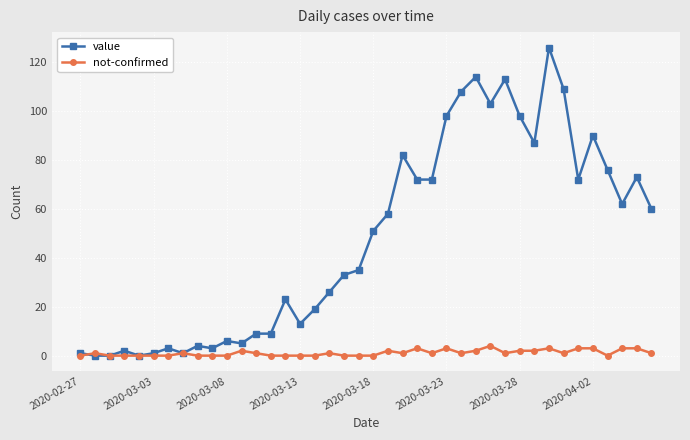

What is the sum of all not-confirmed values?

45